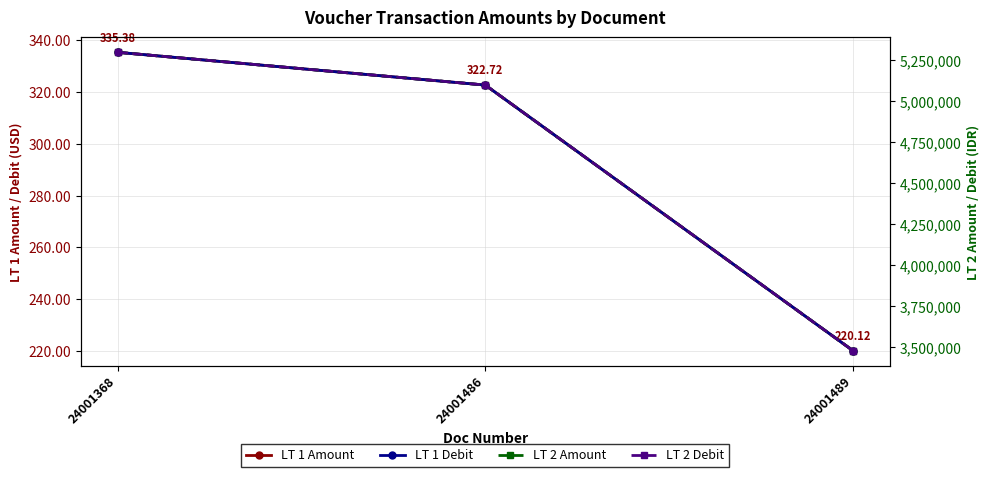

What is the sum of all LT 1 Amount values?

878.2